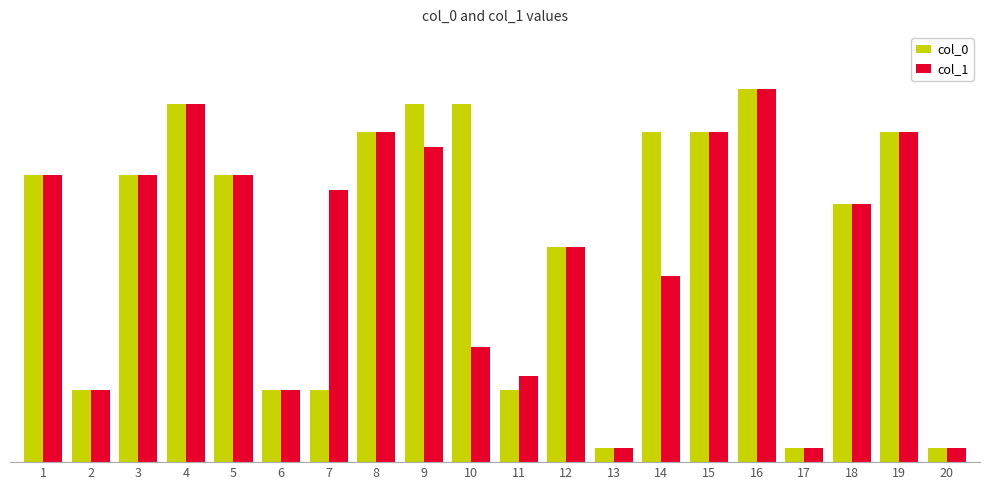

What is the value of the col_0 bar at the 4th from the left?

25